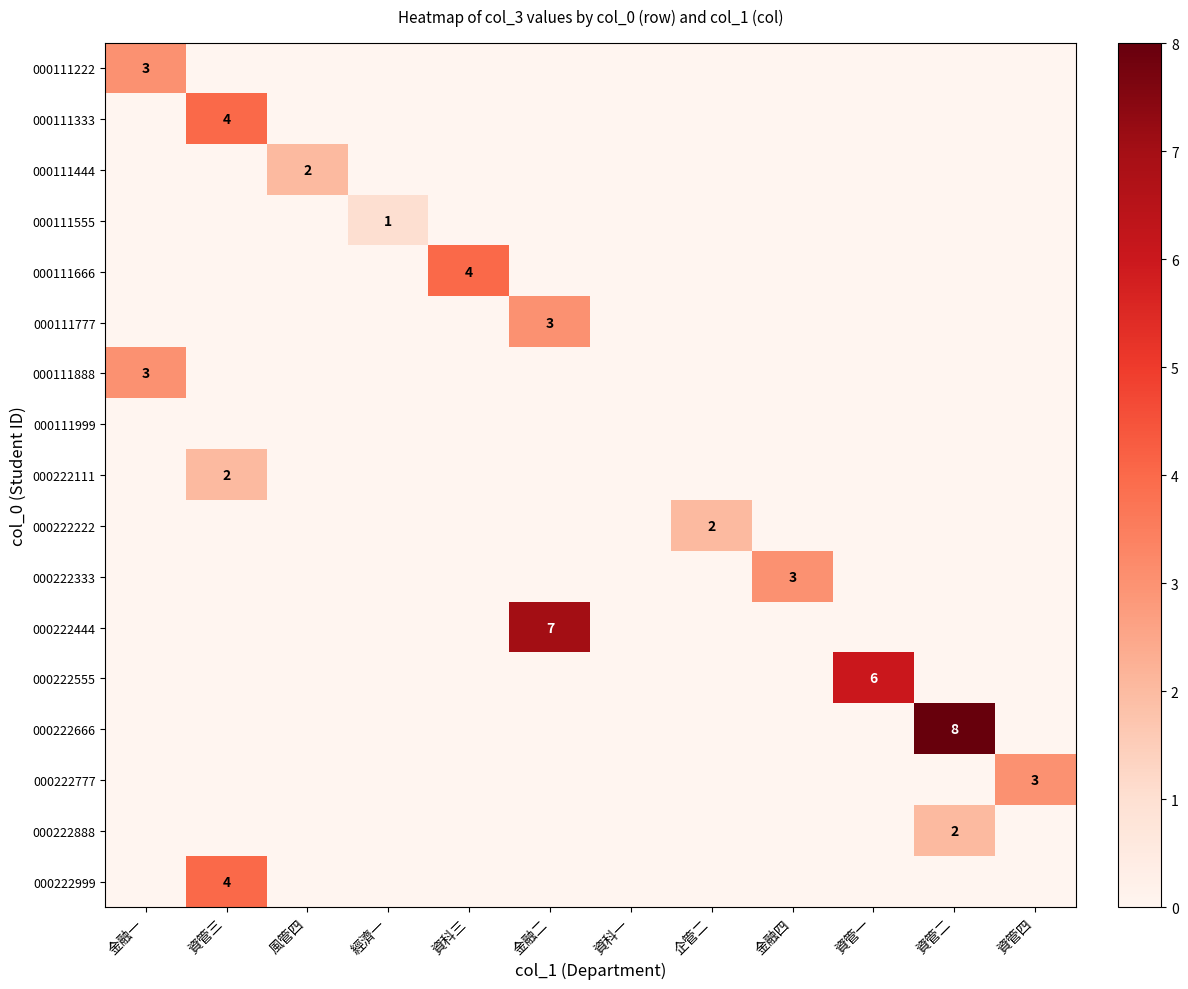

Which series has the largest total across all categories?

000222666